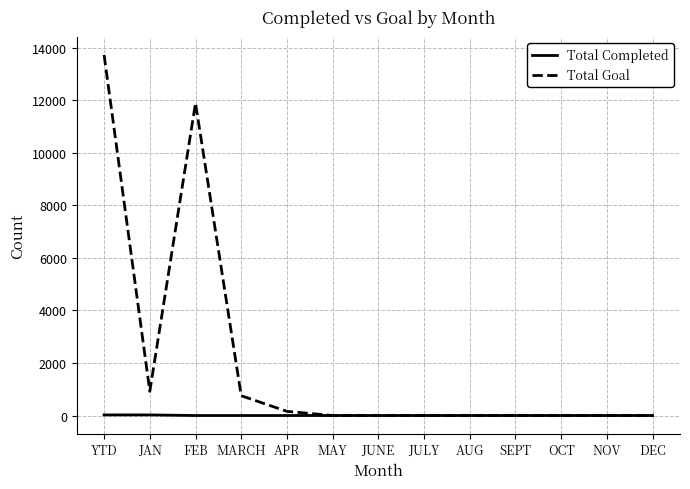

At which label is Total Goal closest to 6860?

FEB